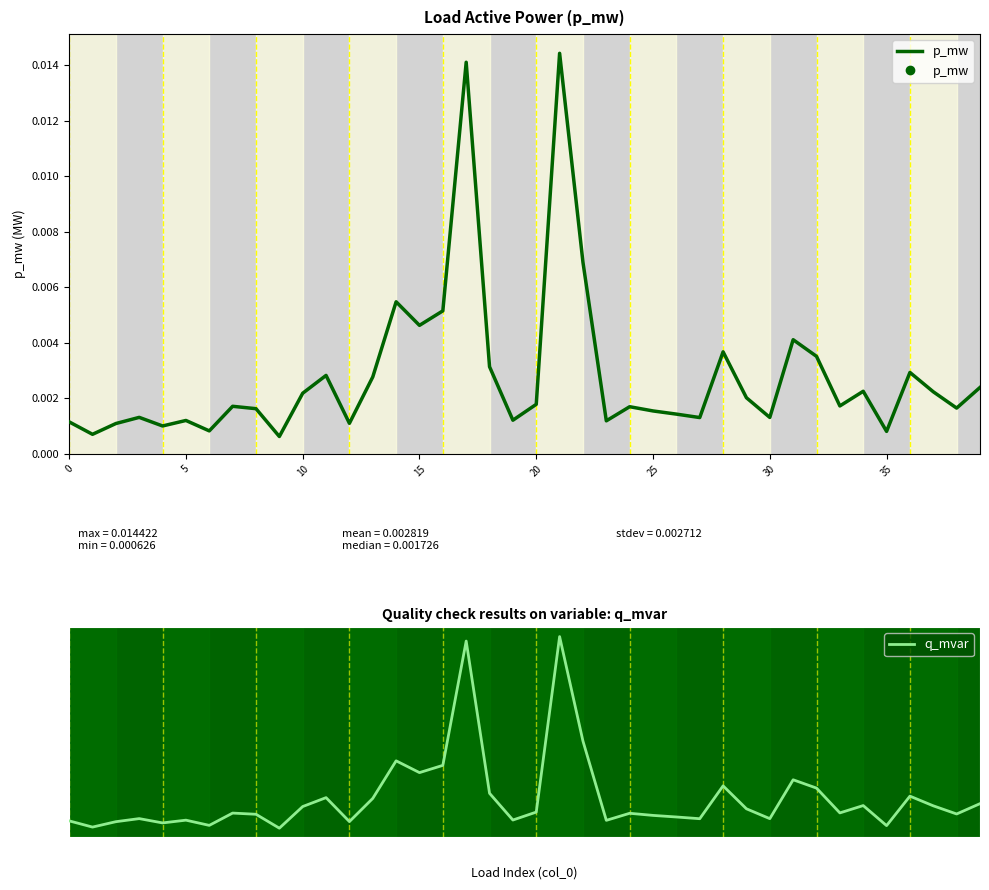

True or false: p_mw has a value of 0.0 at 14.

False